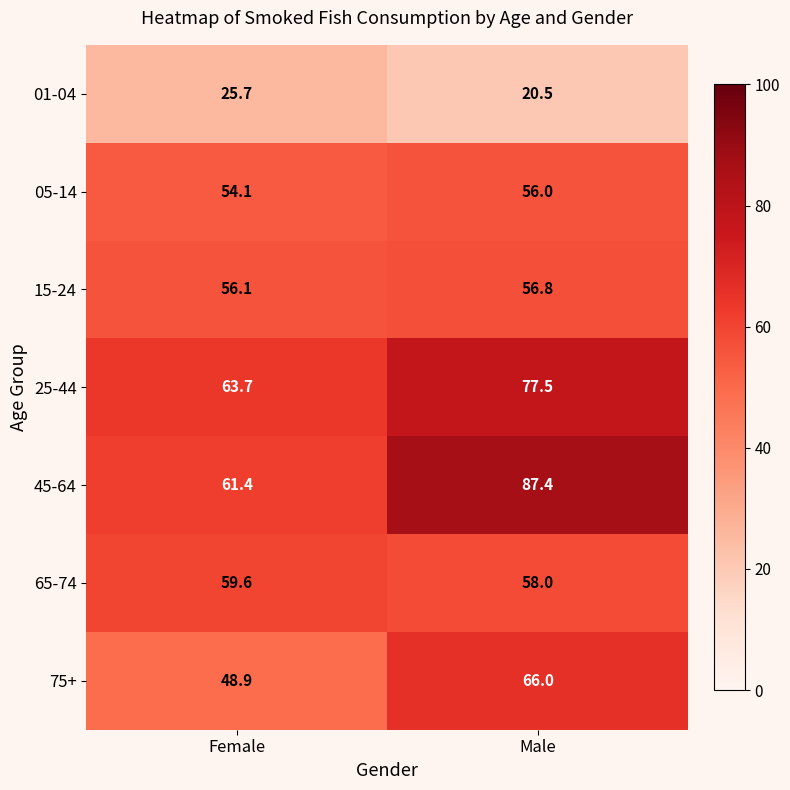

List the series in order of their peak value, lowest first.

01-04, 05-14, 15-24, 65-74, 75+, 25-44, 45-64